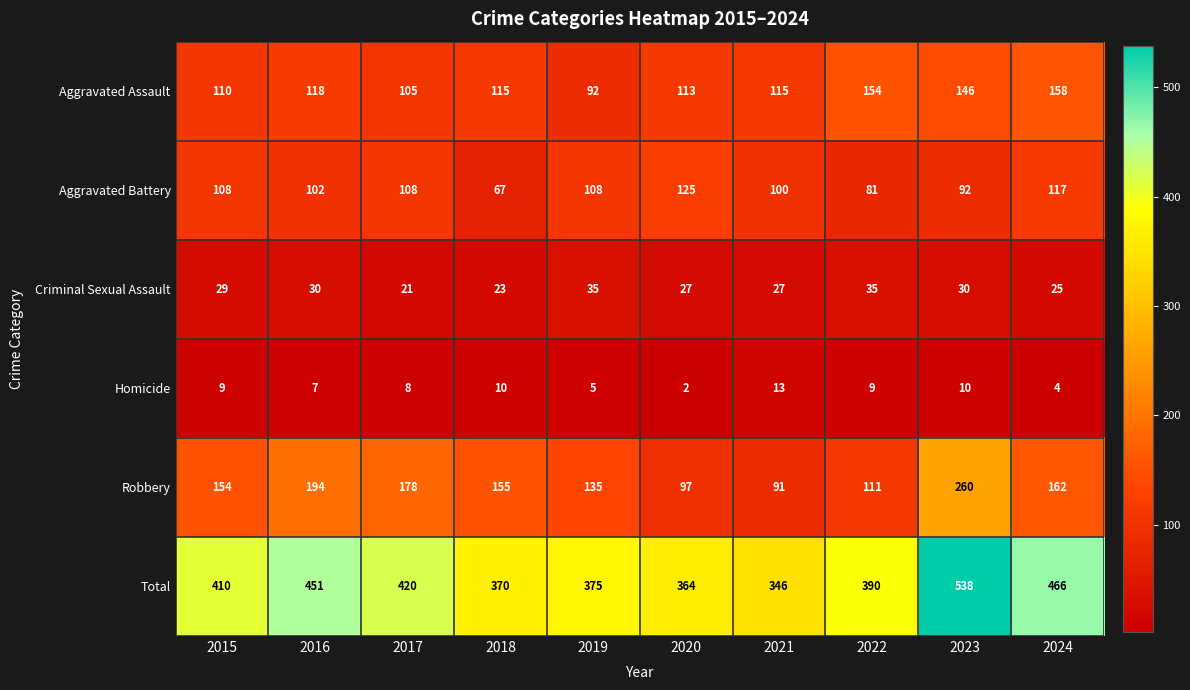

Which series changed the most between 2016 and 2018?

Total